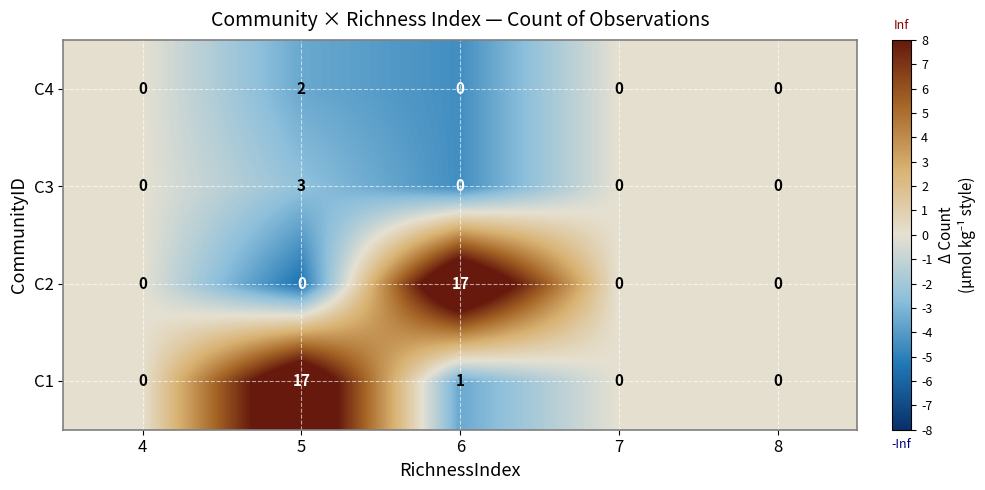

Reading left to right, list all the values displayed in this chart.

C4: 0	2	0	0	0
C3: 0	3	0	0	0
C2: 0	0	17	0	0
C1: 0	17	1	0	0